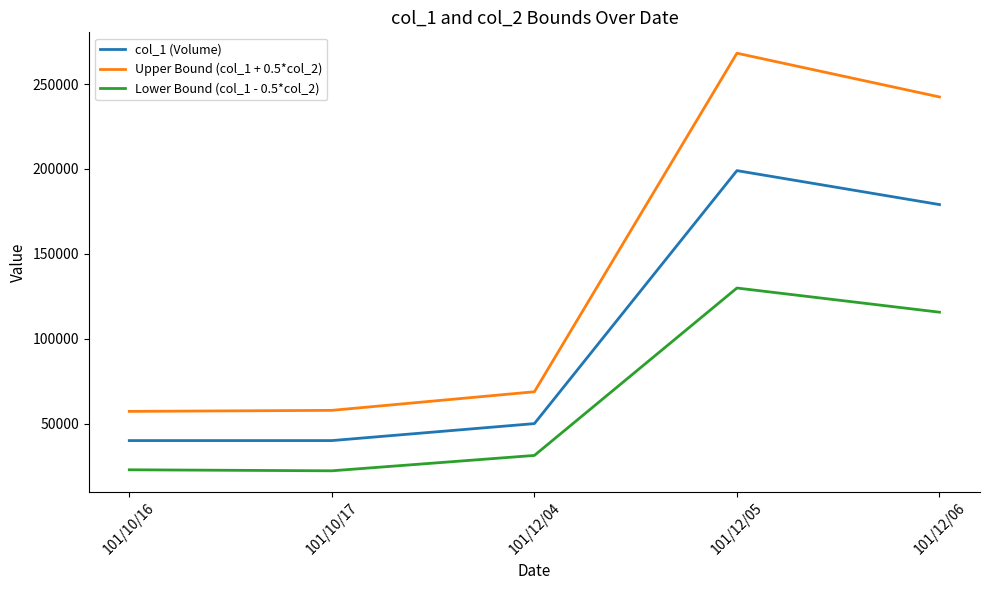

What is the lowest value of the Lower Bound (col_1 - 0.5*col_2) series?

22200